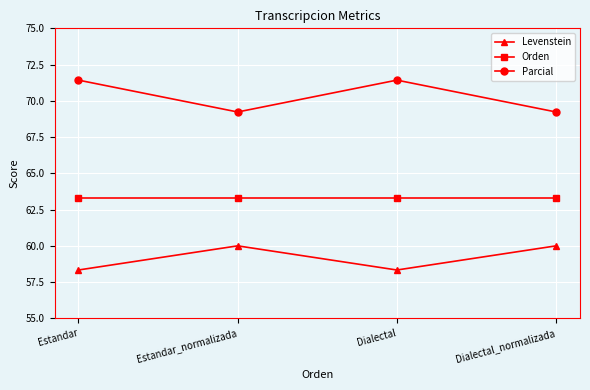

True or false: Parcial has more than 1 points higher than both neighbors.

False